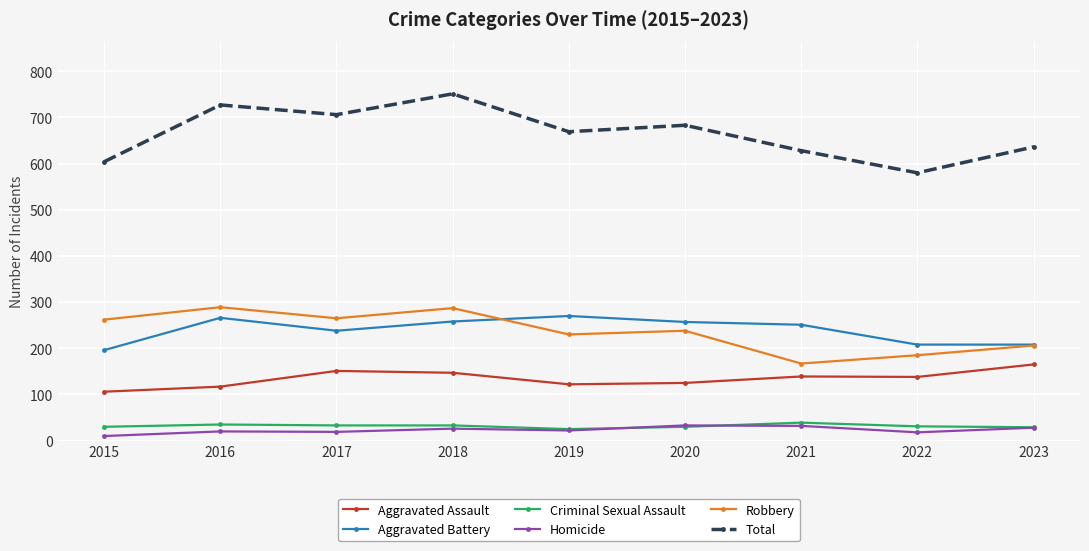

What is the highest value of the Aggravated Battery series?

270